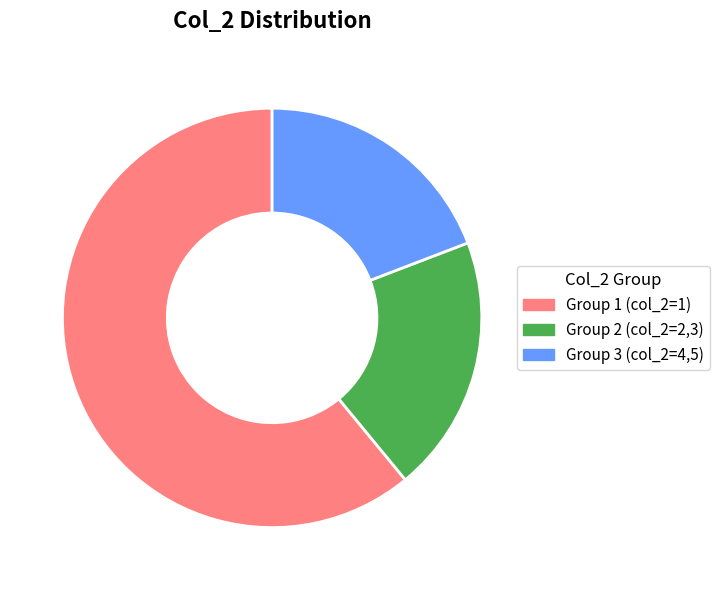

Approximately how many times larger is the value at Group 3 (col_2=4,5) compared to Group 1 (col_2=1)?

0.3